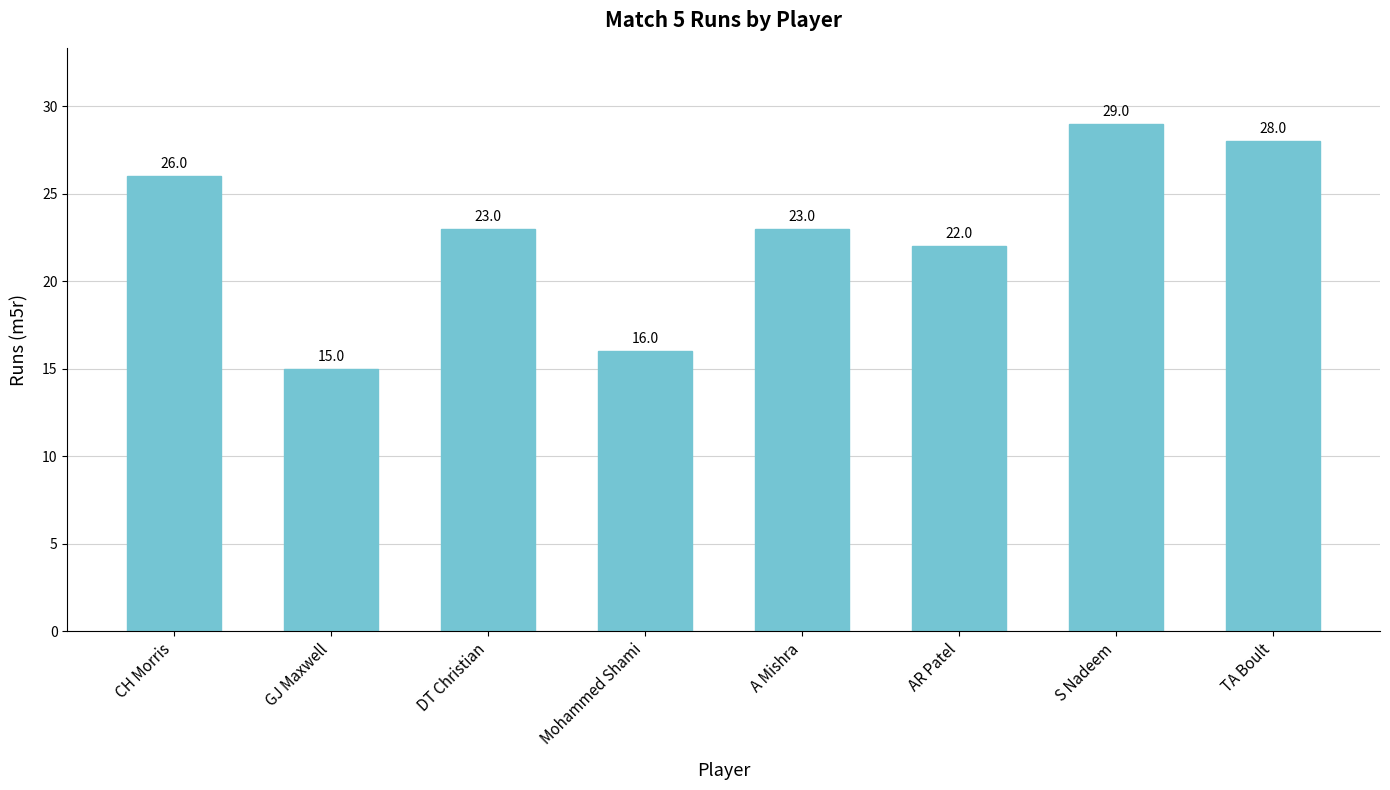

The value at DT Christian is 23. True or false?

True